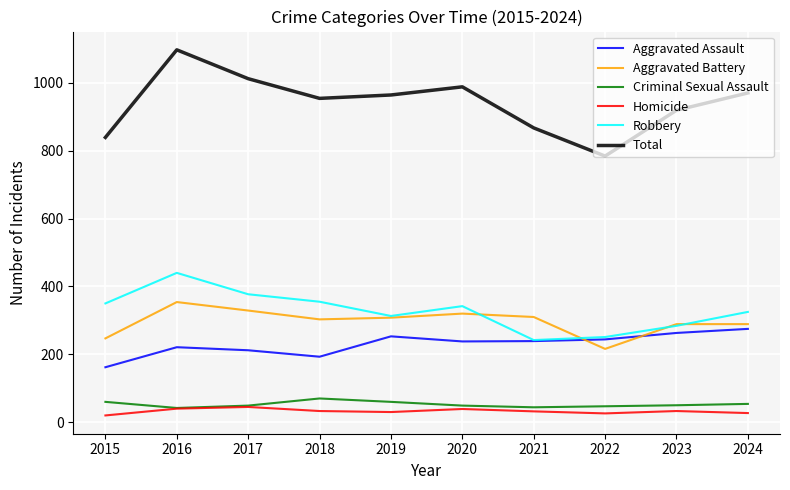

Where does the Criminal Sexual Assault series first go above 50?

2015